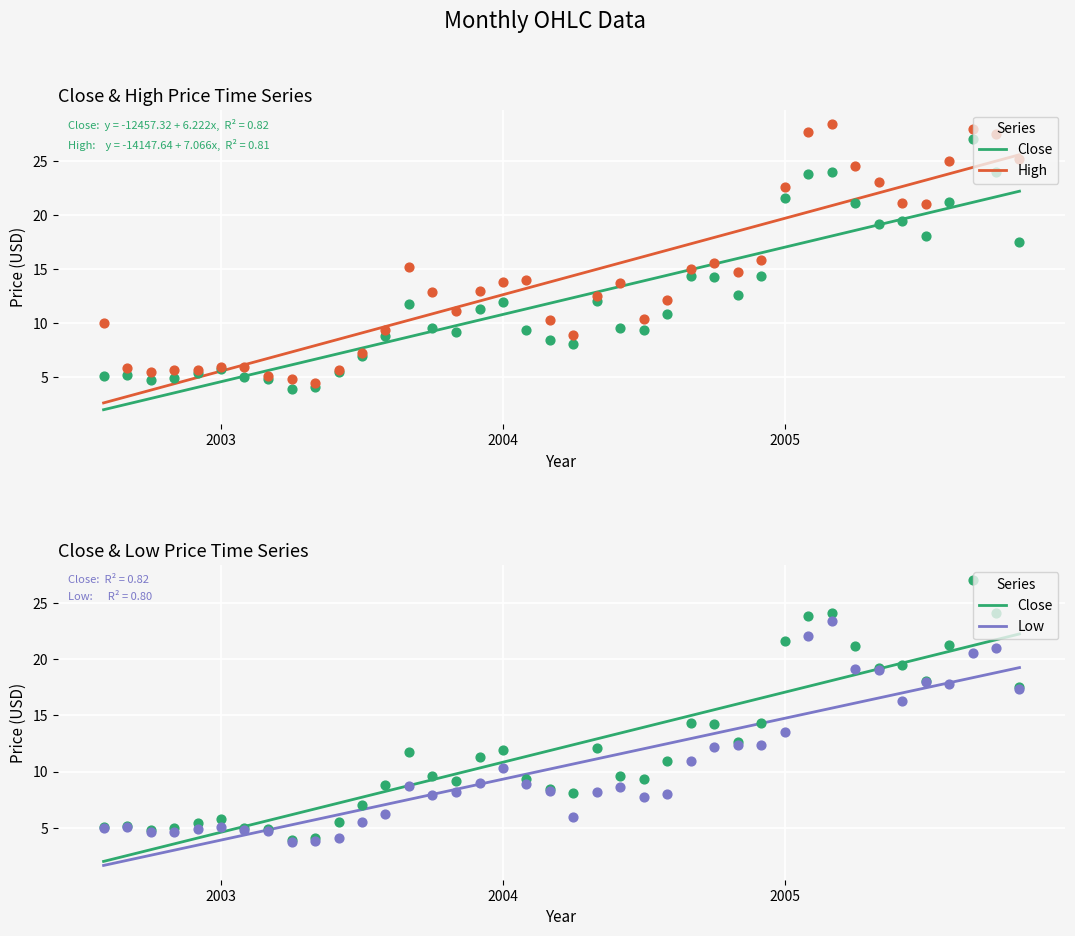

Is the value of High at 20 greater than the value of Low at 2005?

Yes